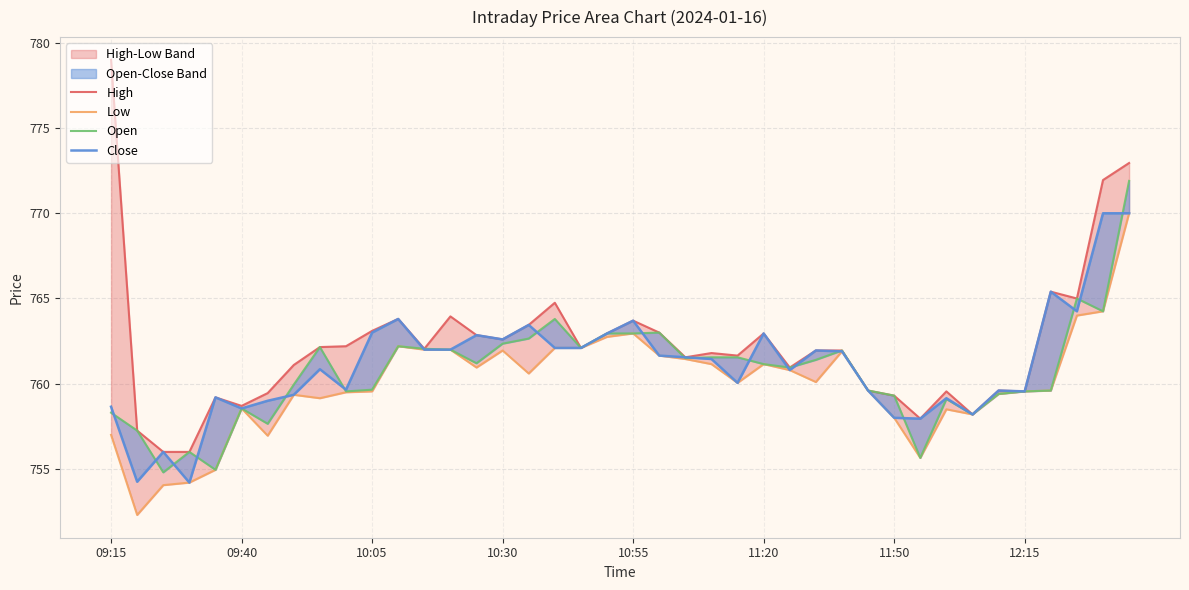

True or false: Low and Close cross at least once.

False